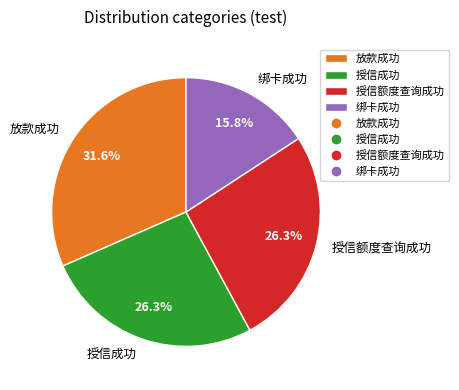

To the nearest percent, what percentage of the pie is 绑卡成功?

16%